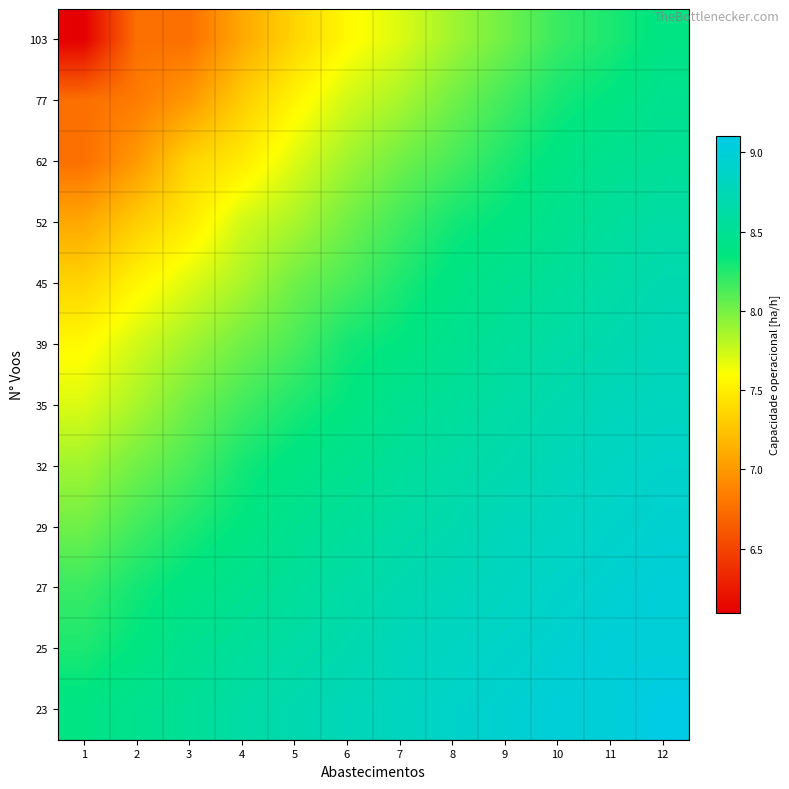

At which category is the sum across all series the highest?

12